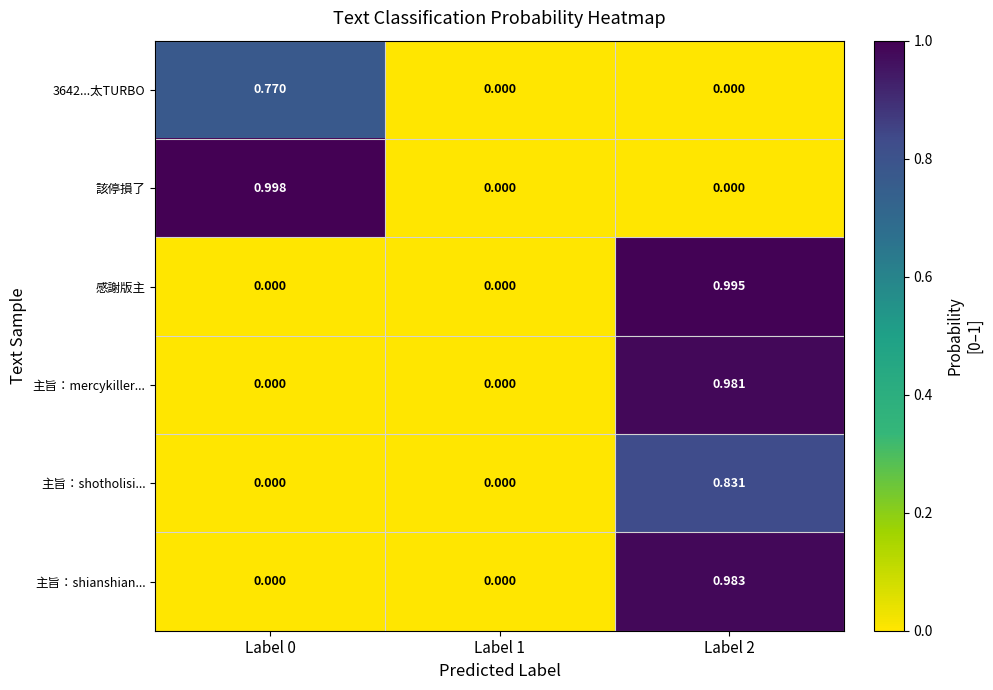

Which series has the widest spread of values?

該停損了